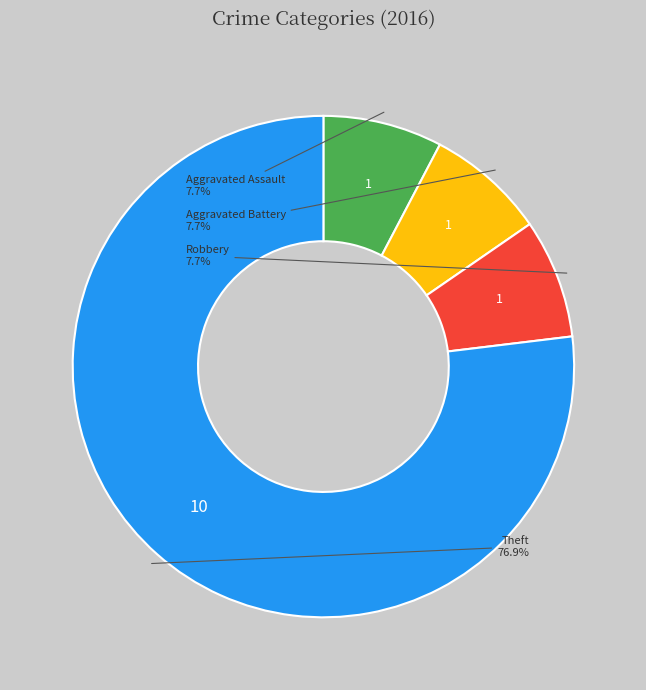

What is the largest slice in the pie chart?

Theft